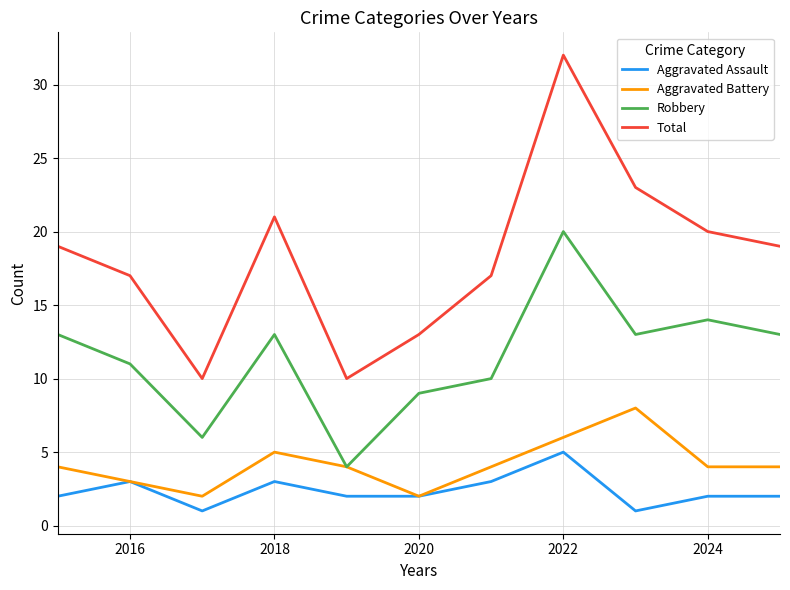

Reading left to right, transcribe all the data shown in this chart.

Aggravated Assault: 2	3	1	3	2	2	3	5	1	2	2
Aggravated Battery: 4	3	2	5	4	2	4	6	8	4	4
Robbery: 13	11	6	13	4	9	10	20	13	14	13
Total: 19	17	10	21	10	13	17	32	23	20	19